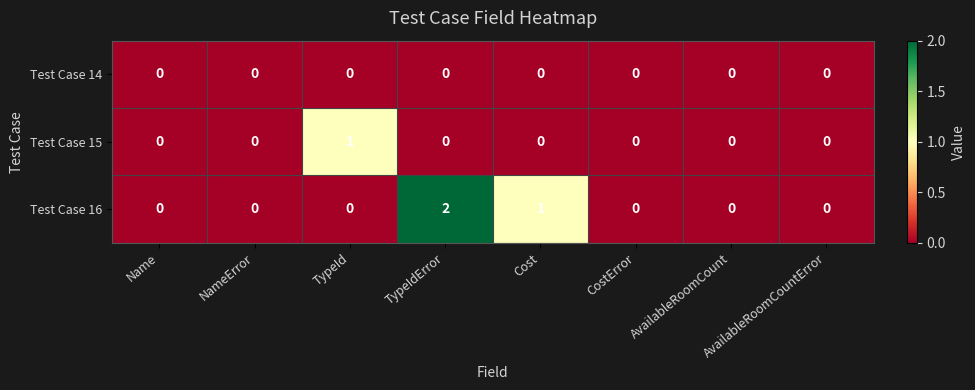

How many Test Case 15 values are between 0 and 1?

8